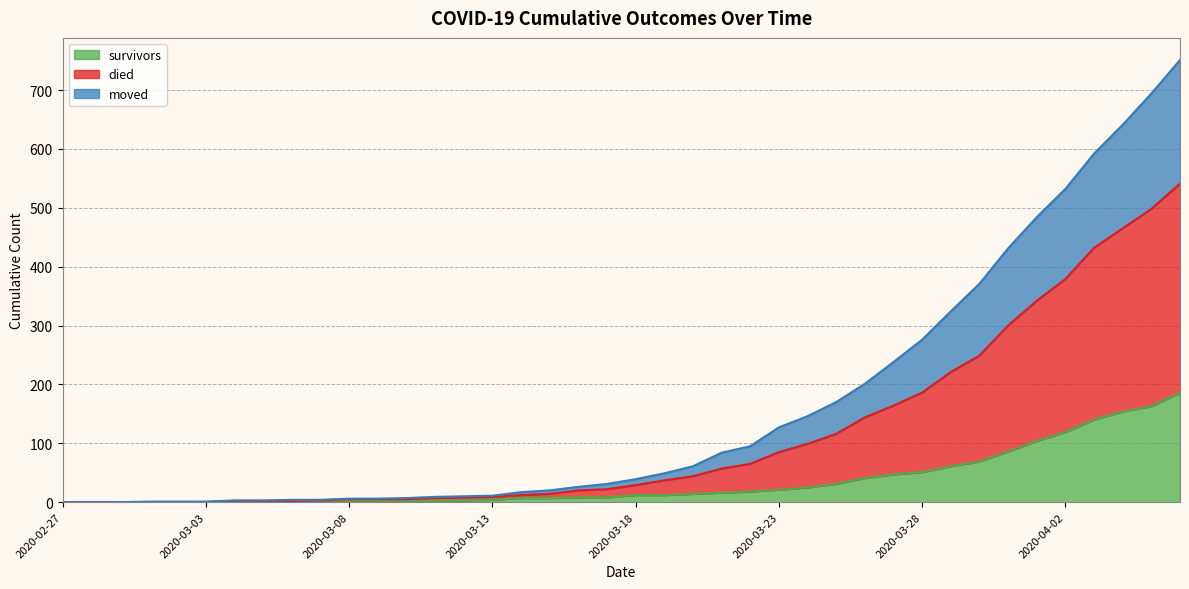

How many positive values does the moved series have?

34